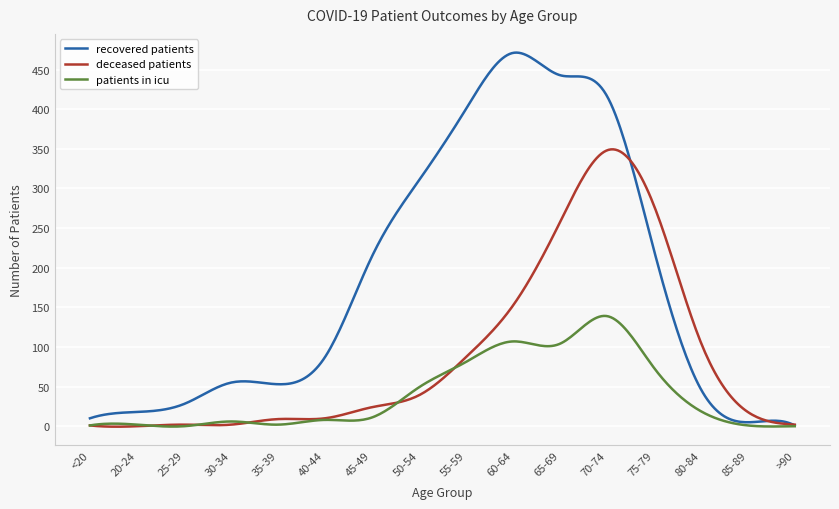

Rank the series by their maximum value, from highest to lowest.

recovered patients, deceased patients, patients in icu